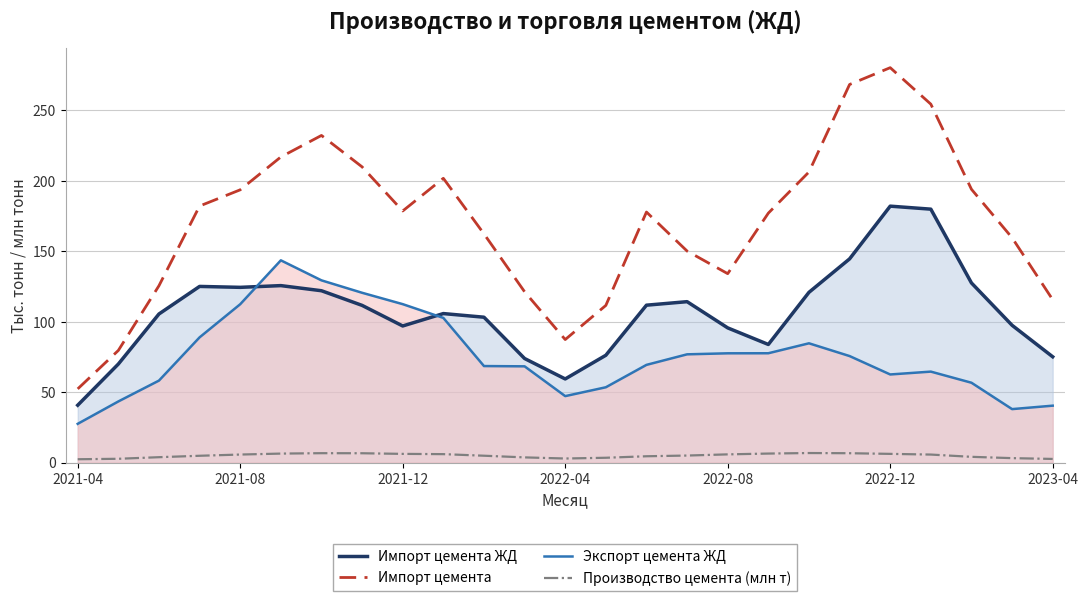

What is the lowest value of the Импорт цемента ЖД series?

40.8